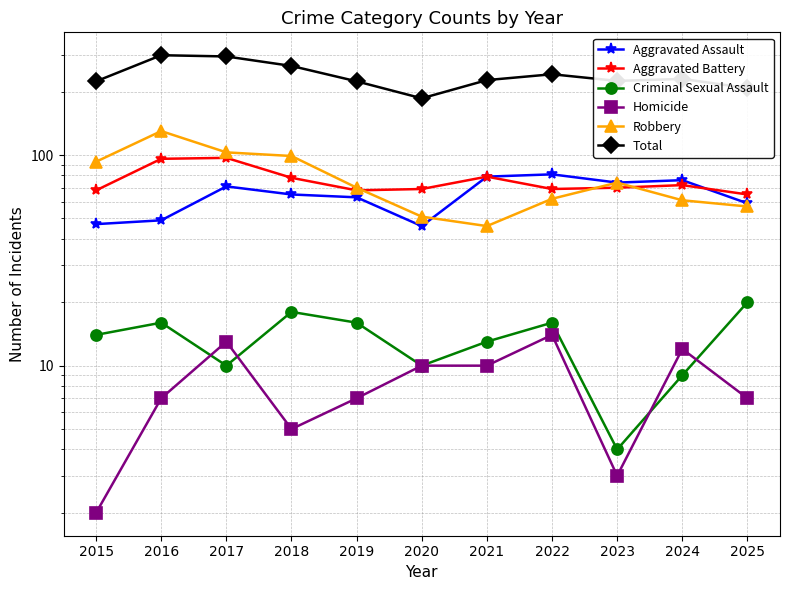

At which category does Aggravated Assault reach its first local valley?

2020